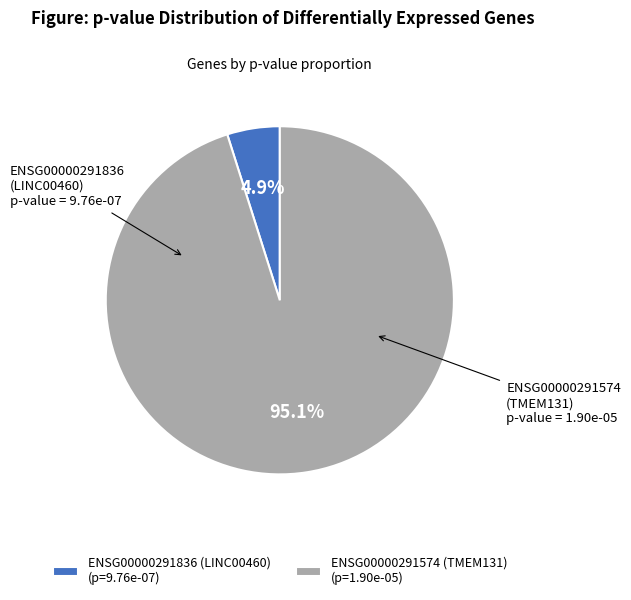

Which category has the biggest portion of the pie?

ENSG00000291574 (TMEM131)